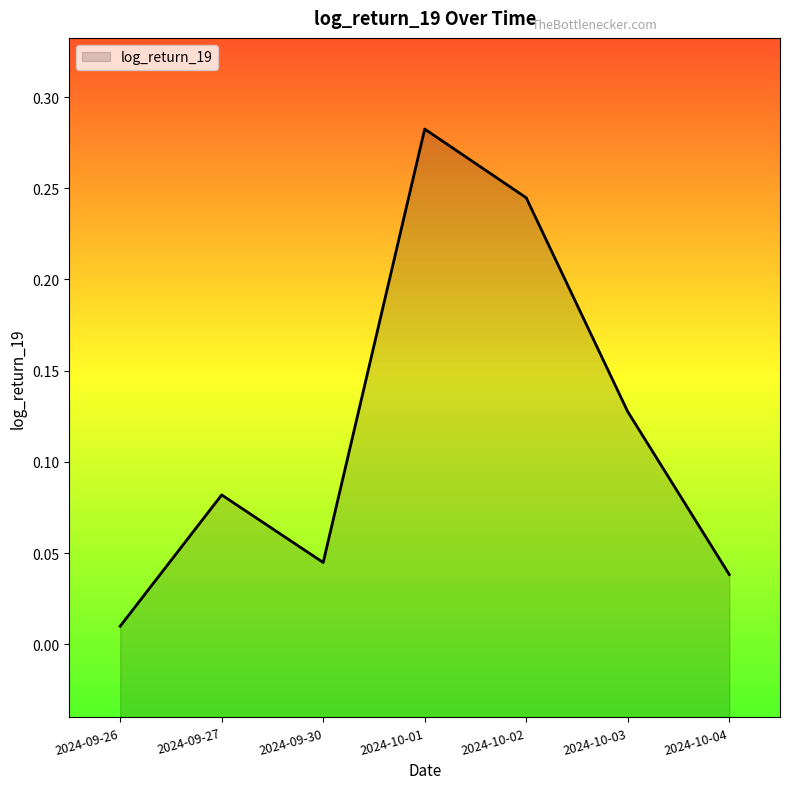

List the labels in order of value, largest first.

2024-10-01, 2024-10-02, 2024-10-03, 2024-09-27, 2024-09-30, 2024-10-04, 2024-09-26